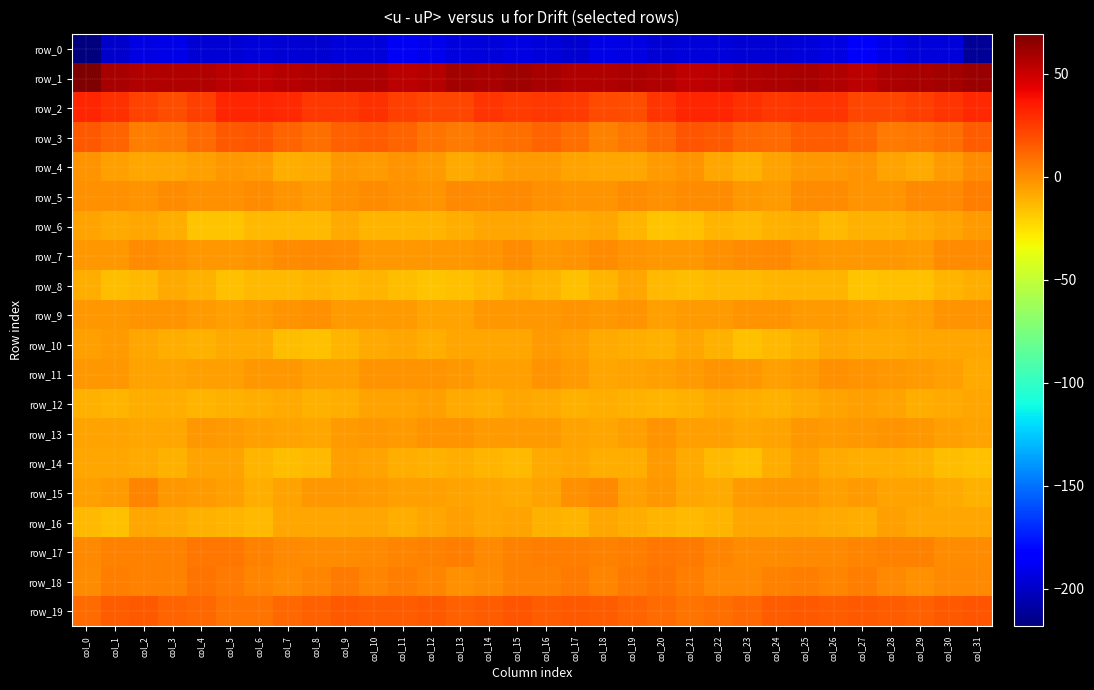

Rank the categories by row_4 value from lowest to highest.

col_23, col_7, col_29, col_13, col_8, col_18, col_3, col_22, col_2, col_19, col_14, col_28, col_17, col_24, col_4, col_1, col_6, col_20, col_30, col_16, col_12, col_15, col_10, col_25, col_9, col_26, col_5, col_0, col_11, col_21, col_27, col_31